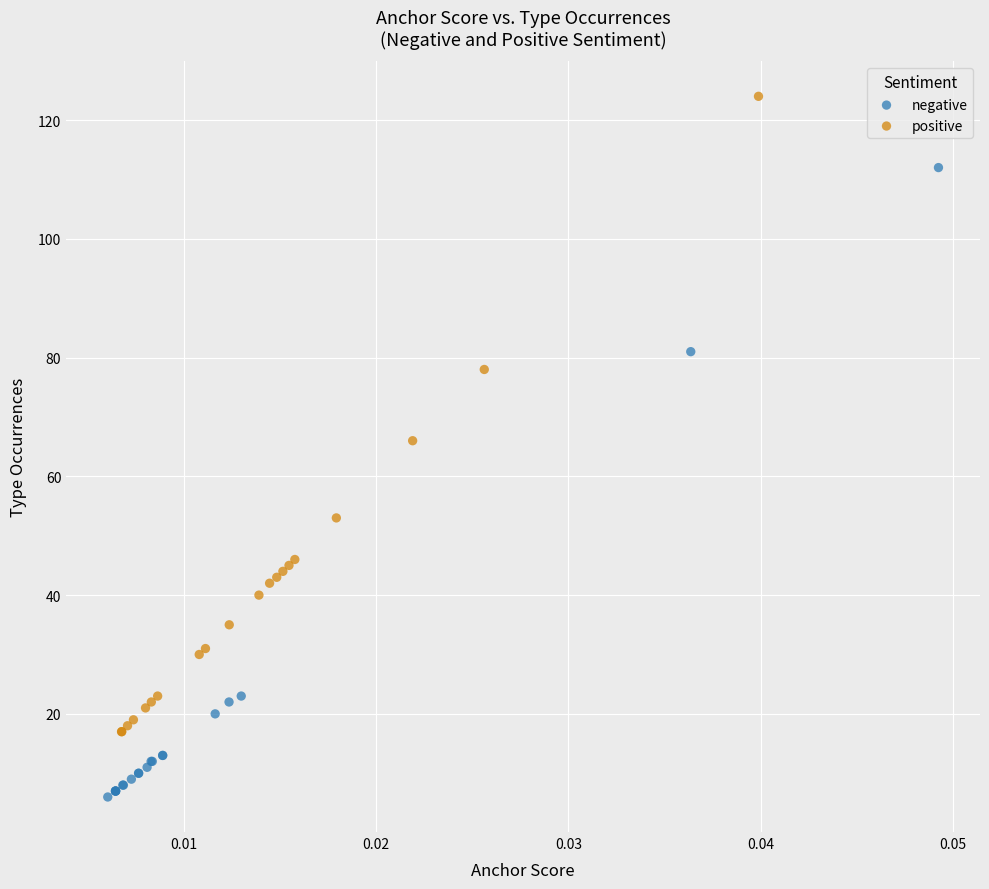

Which series contains the lowest Y value?

negative